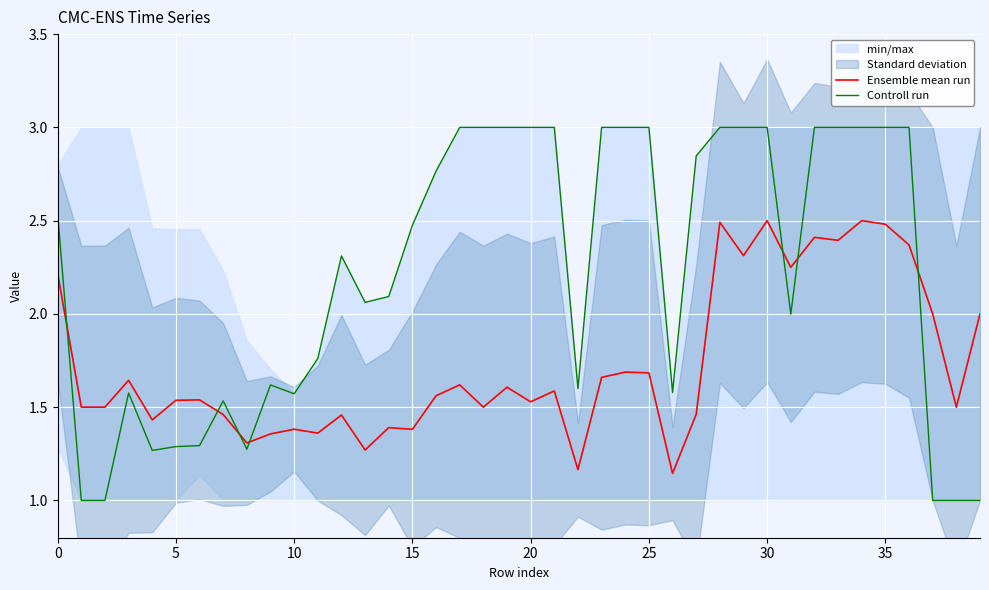

At how many categories does at least one series exceed 1?

40